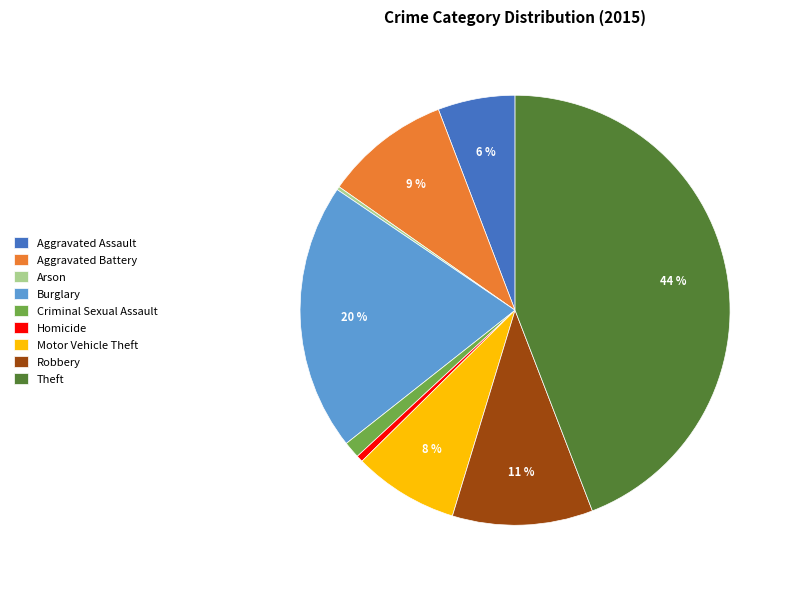

To the nearest percent, what portion does Aggravated Battery represent?

9%